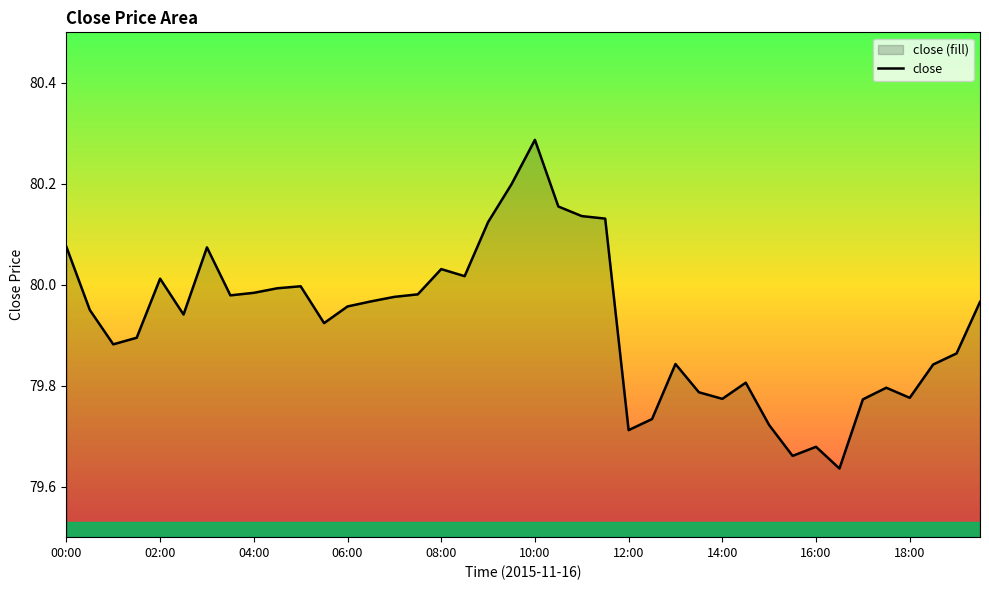

The chart shows a value of 119.8 at 04:00. True or false?

False